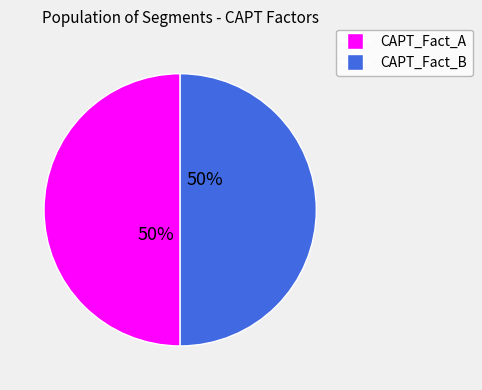

To the nearest percent, what is the average slice percentage?

50%